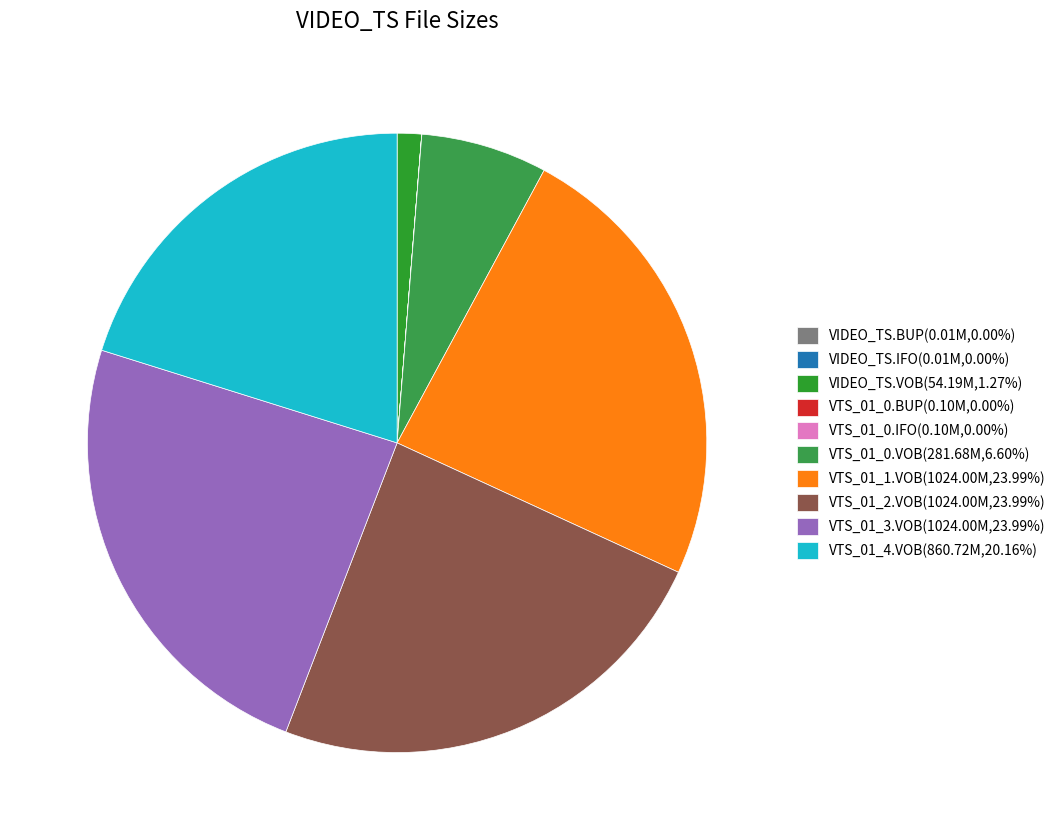

Is there a majority slice in this chart?

No